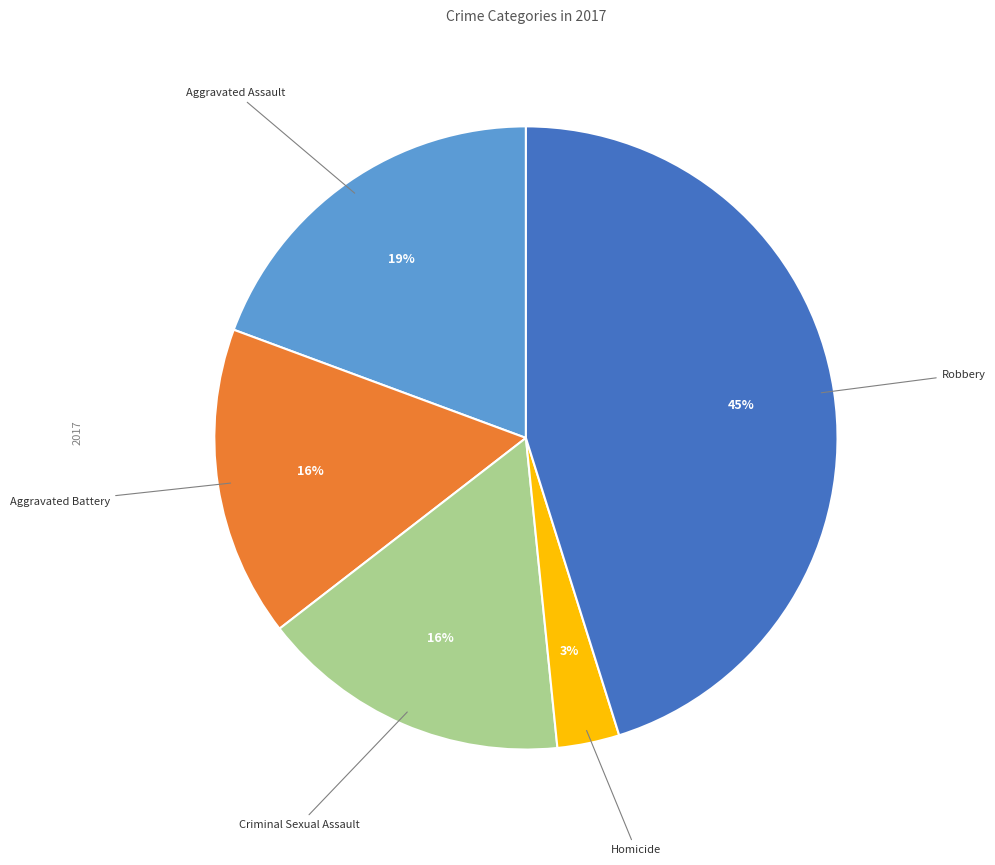

To the nearest percent, what is the difference between the largest and smallest slice percentages?

42%